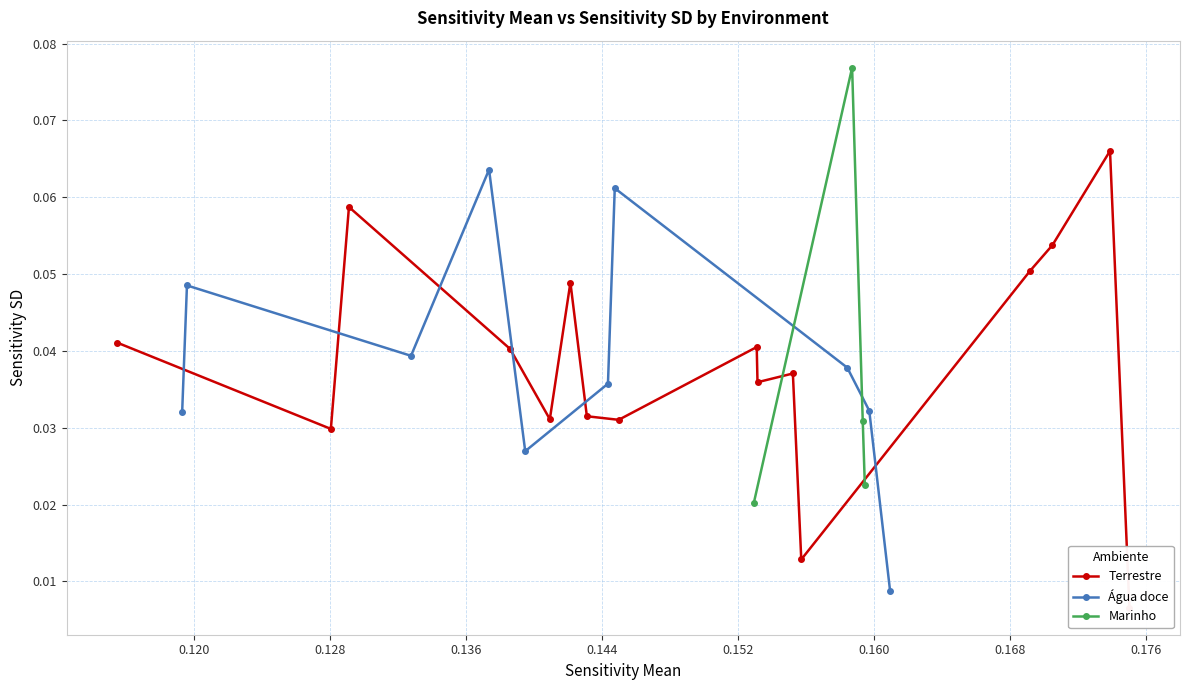

Is it true that the value at 28 is 0.2?

False